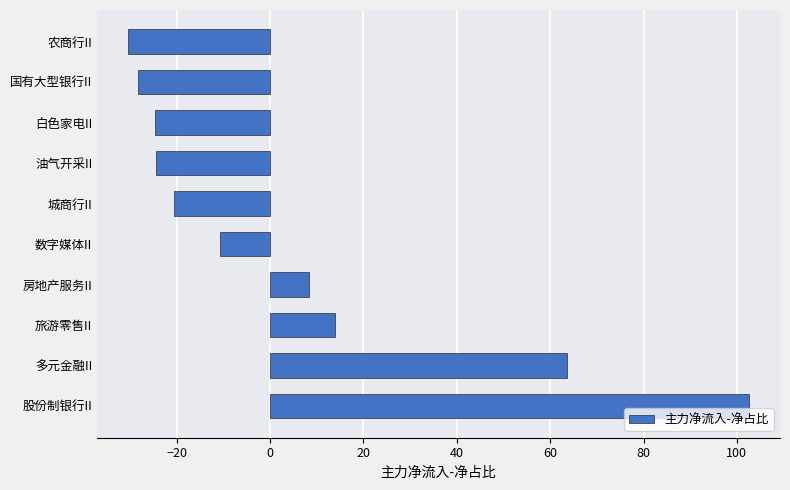

What is the sum of all values?

49.8